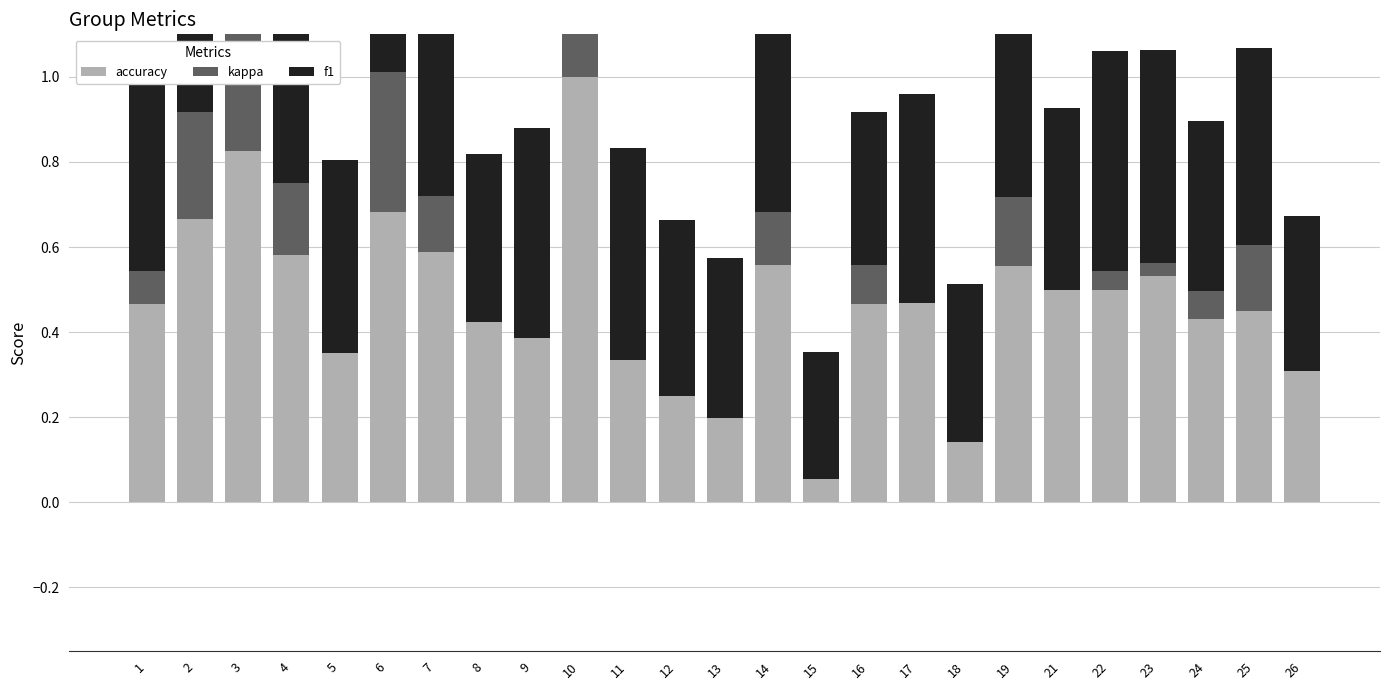

At 10, list the series in order from smallest to largest.

kappa, accuracy, f1